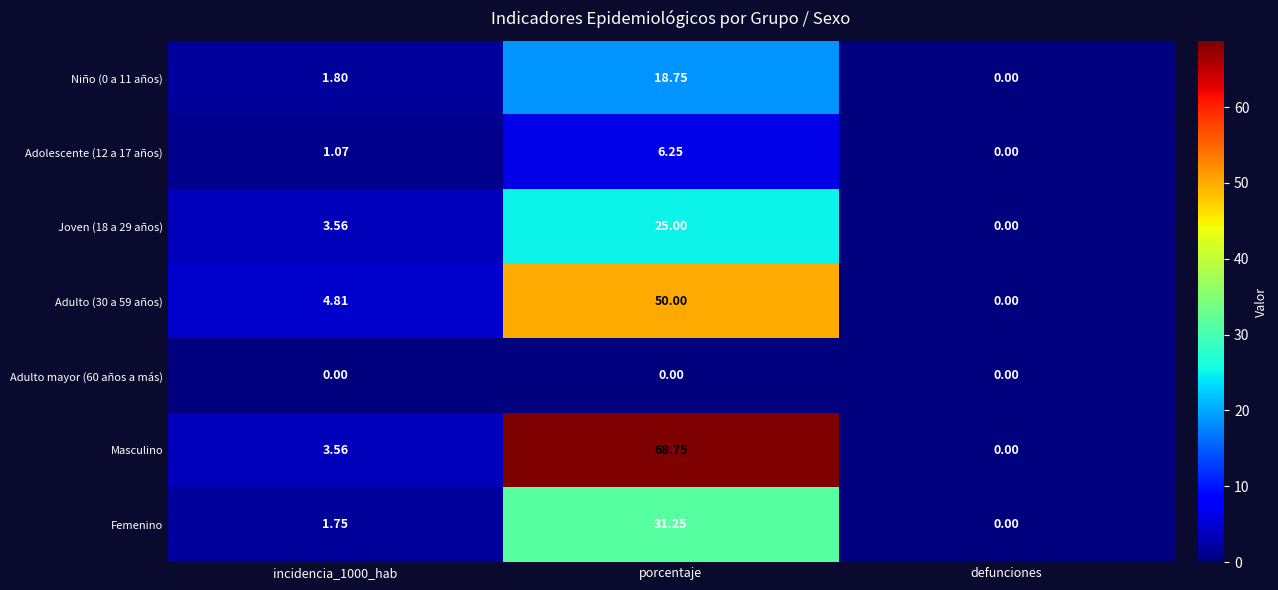

At which category does the chart reach its peak across all series?

porcentaje